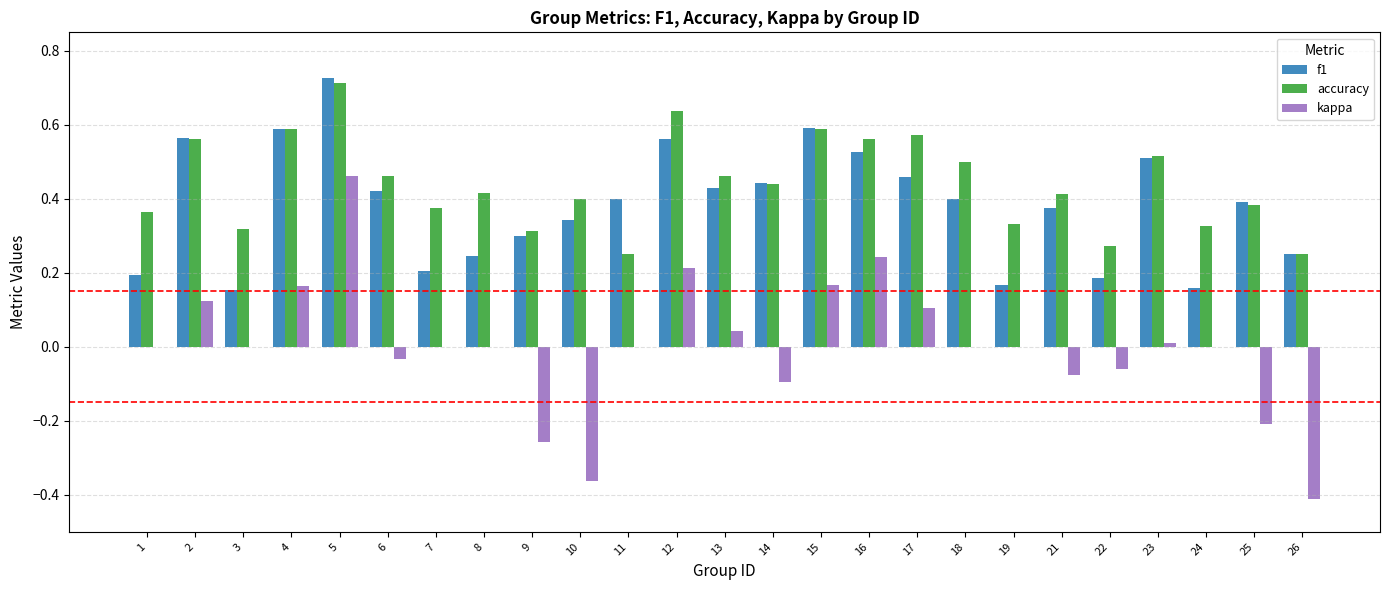

What is the sum of all f1 values?

9.6